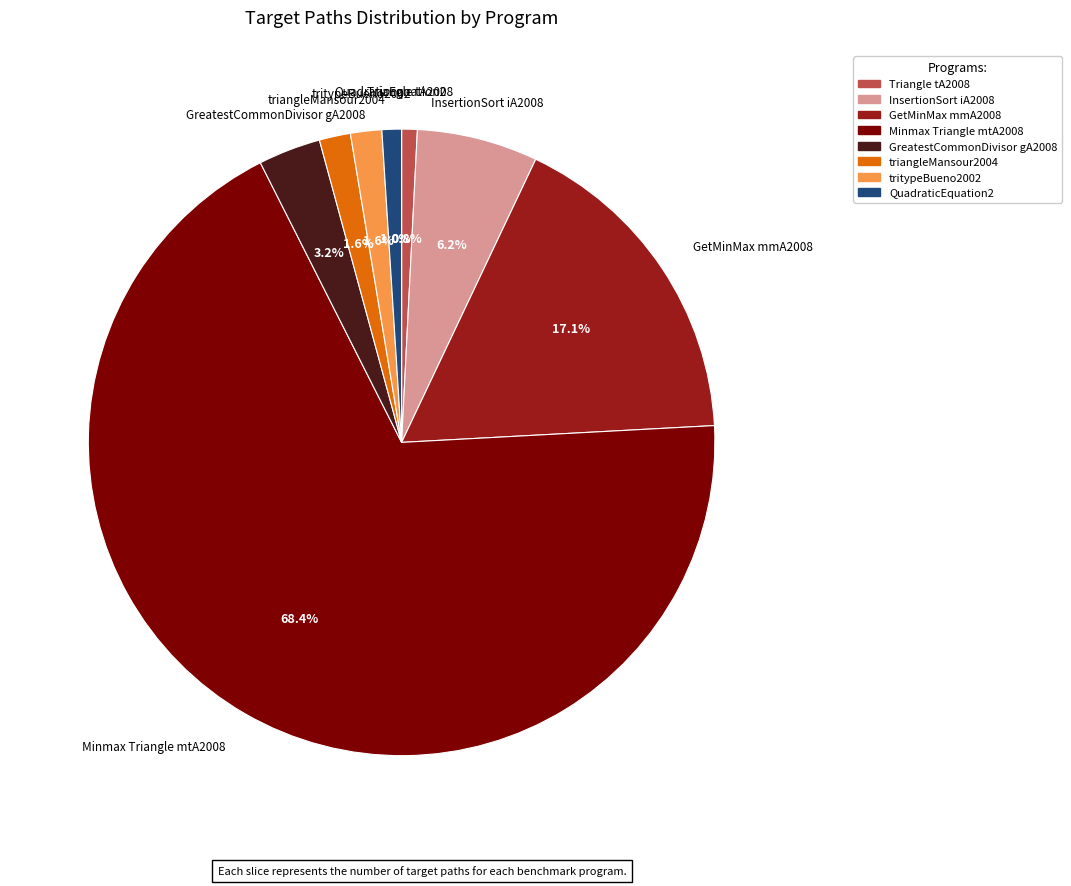

To the nearest percent, what percentage of the pie is tritypeBueno2002?

2%